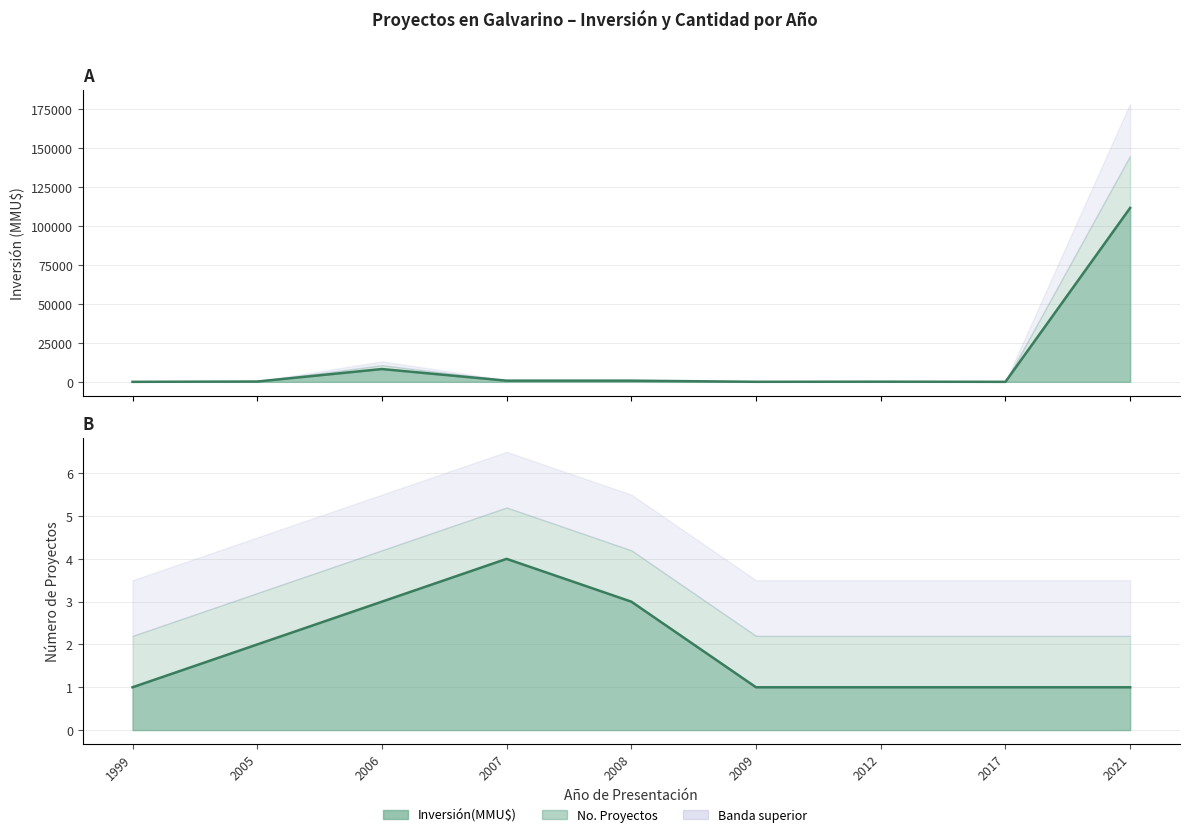

At which label does No_count reach its minimum?

1999